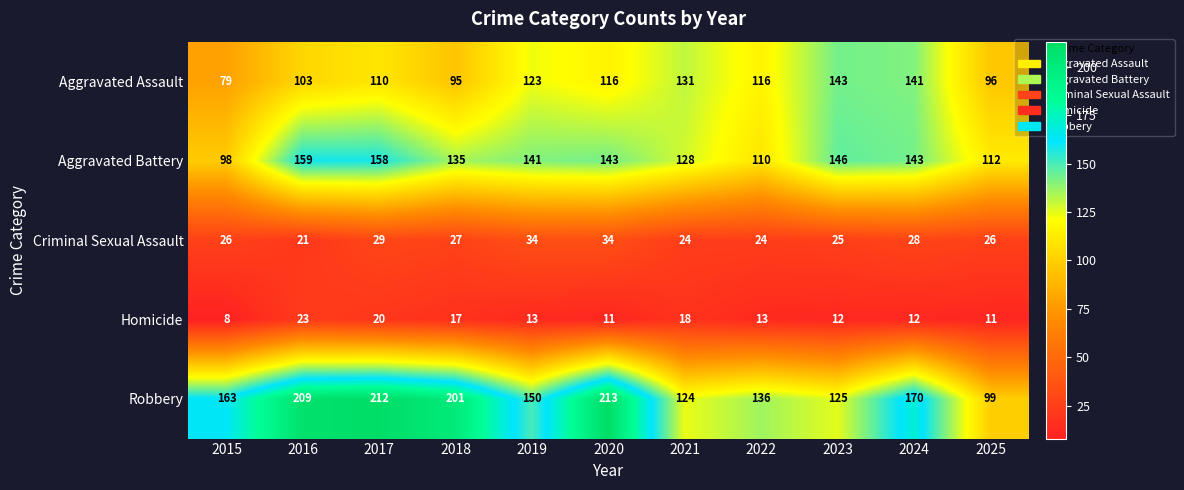

Rank the series by their maximum value, from highest to lowest.

Robbery, Aggravated Battery, Aggravated Assault, Criminal Sexual Assault, Homicide